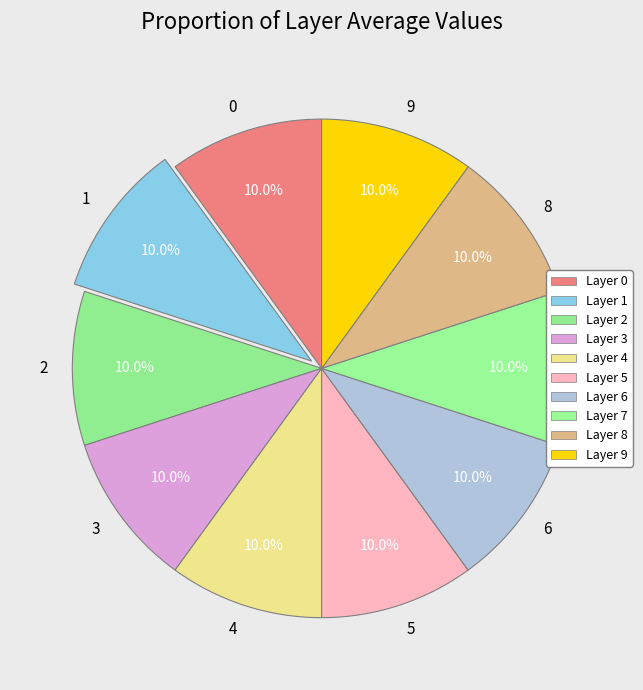

What portion of the pie excludes 5?

90.0%